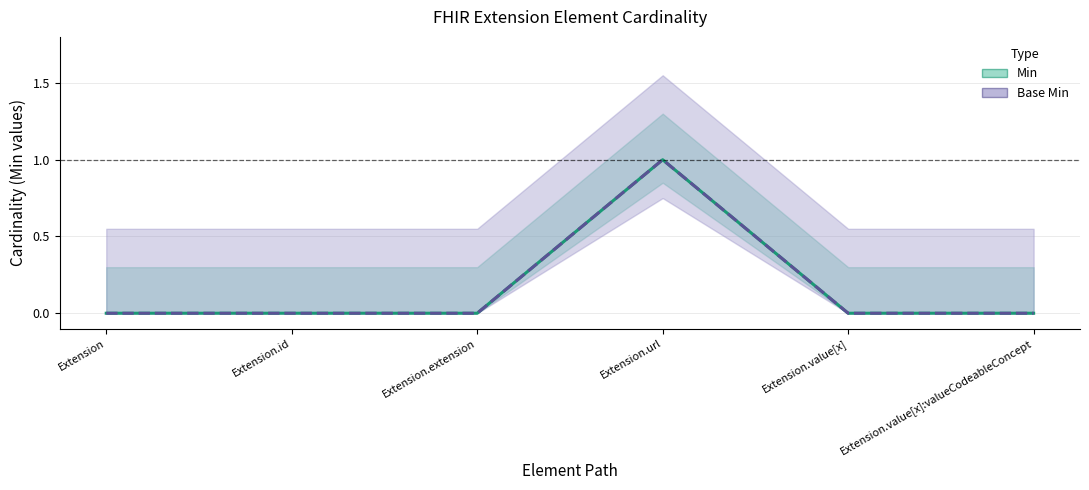

Which series has the largest range (max minus min)?

Min